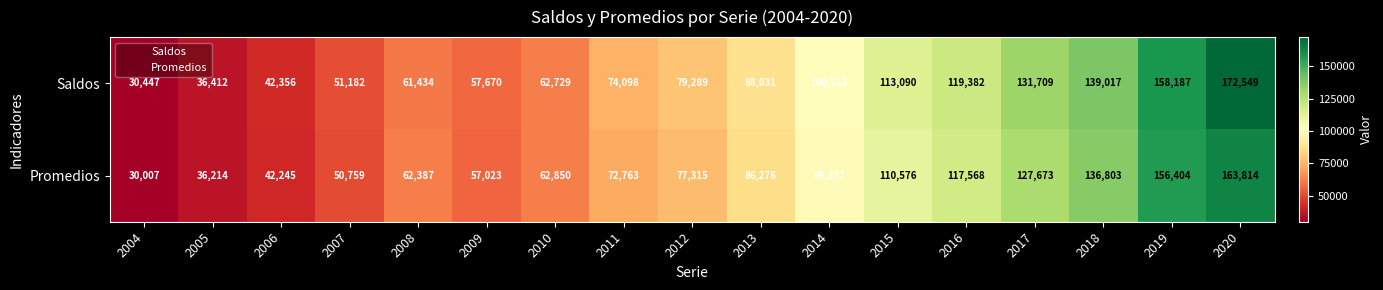

What is the difference between the Promedios values at 2008 and 2017?

65286